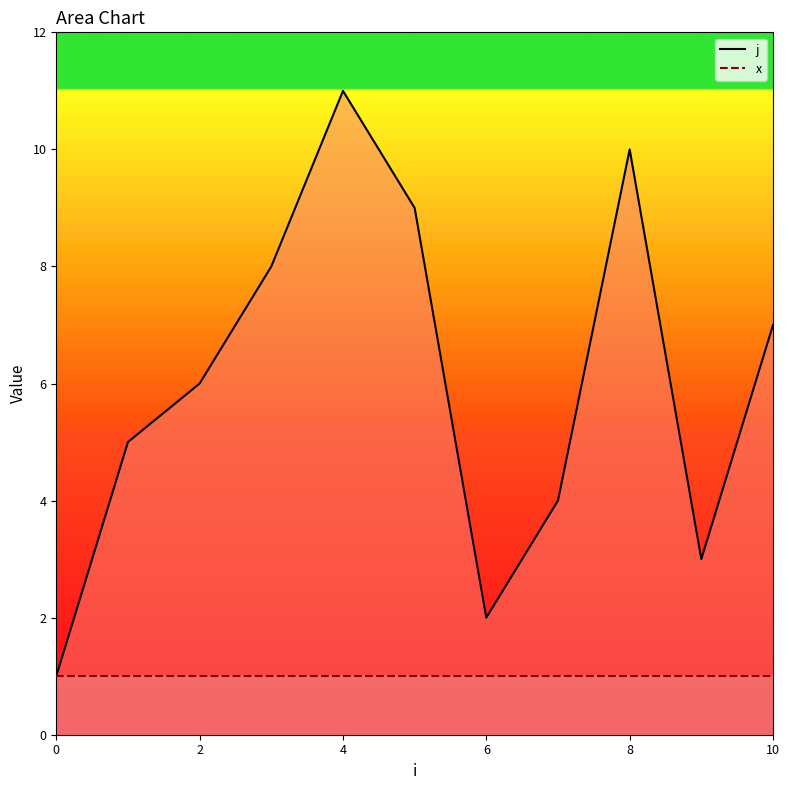

What is the difference between the highest and lowest values at 9?

2